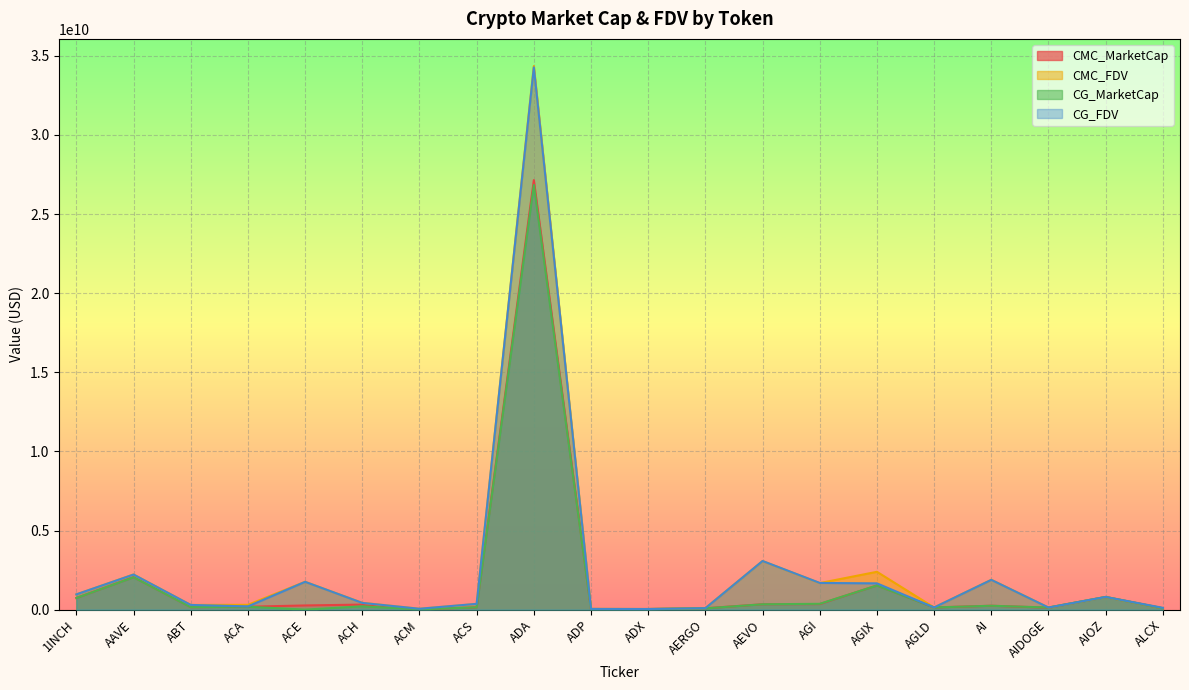

Where does the CG_MarketCap series first go above 182976205?

1INCH